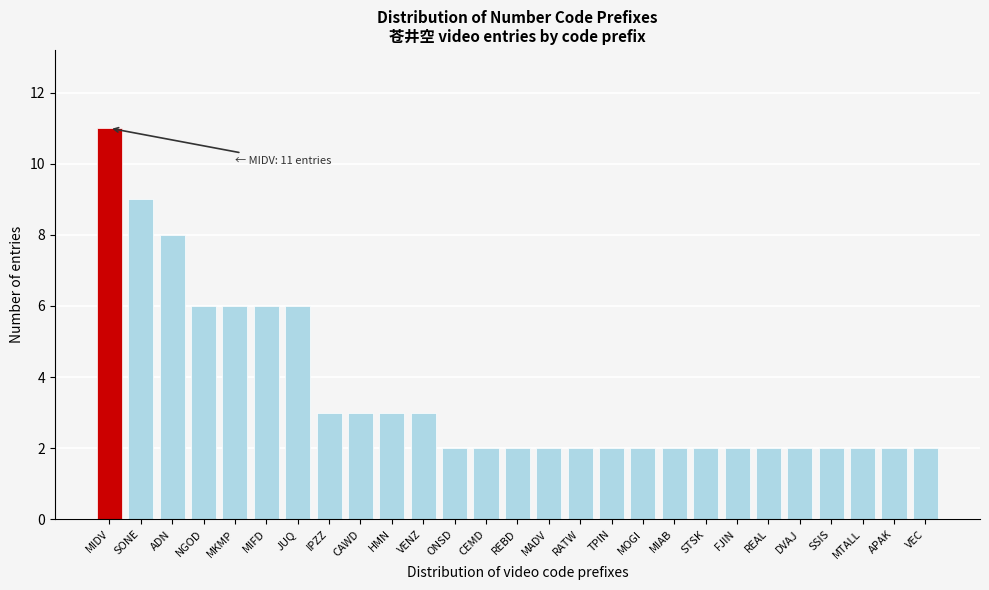

Reading left to right, extract all data points from this chart.

MIDV=11	SONE=9	ADN=8	NGOD=6	MKMP=6	MIFD=6	JUQ=6	IPZZ=3	CAWD=3	HMN=3	VENZ=3	ONSD=2	CEMD=2	REBD=2	MADV=2	RATW=2	TPIN=2	MOGI=2	MIAB=2	STSK=2	FJIN=2	REAL=2	DVAJ=2	SSIS=2	MTALL=2	APAK=2	VEC=2